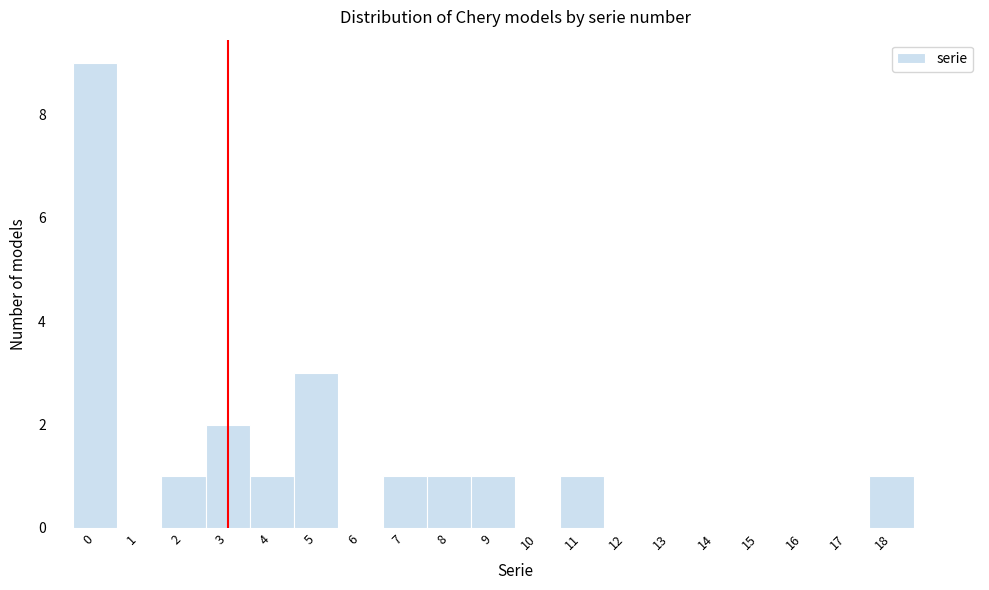

Over which range of the x-axis is the bar tallest?

-0.5 to 0.5